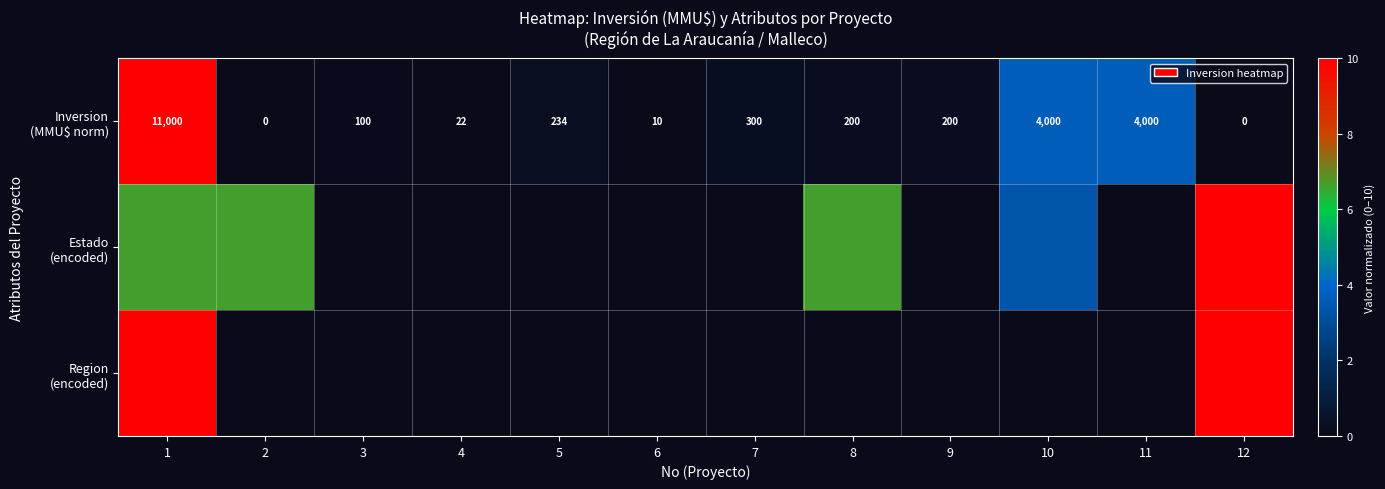

Count the number of categories in the chart.

12